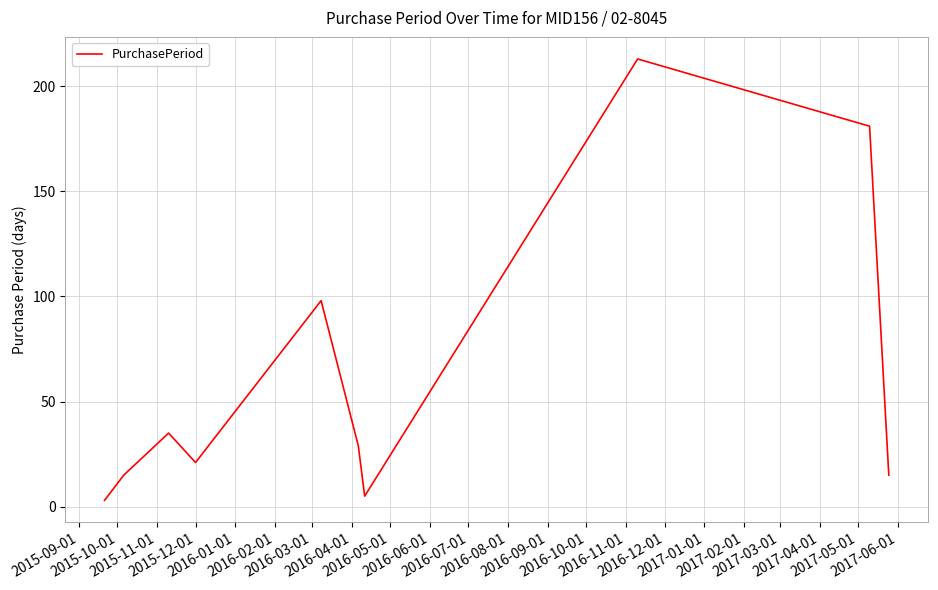

Count the number of data series in this chart.

1